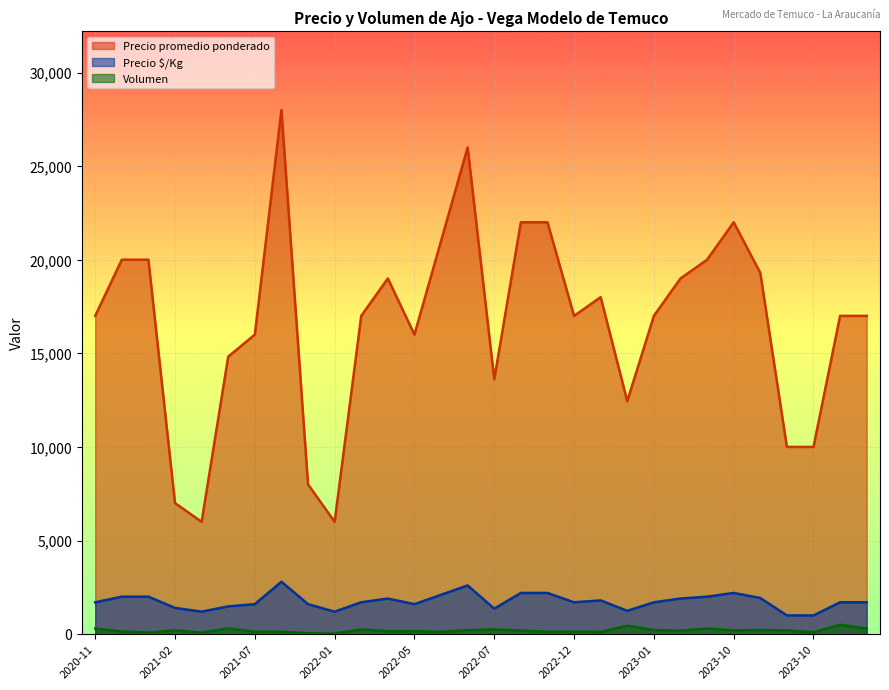

Which series has the largest total across all categories?

Precio promedio ponderado